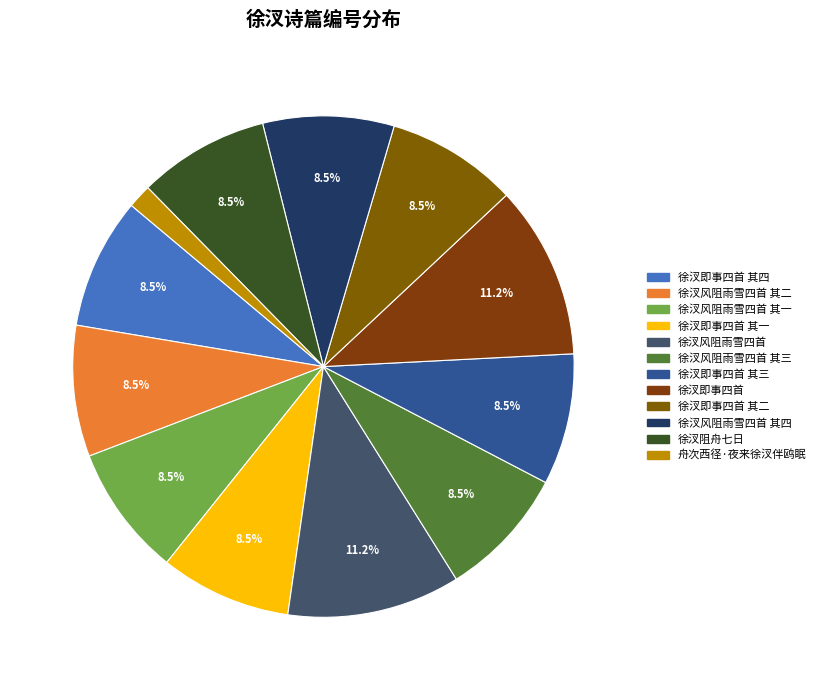

To the nearest percent, what is the difference between the largest and smallest slice percentages?

10%